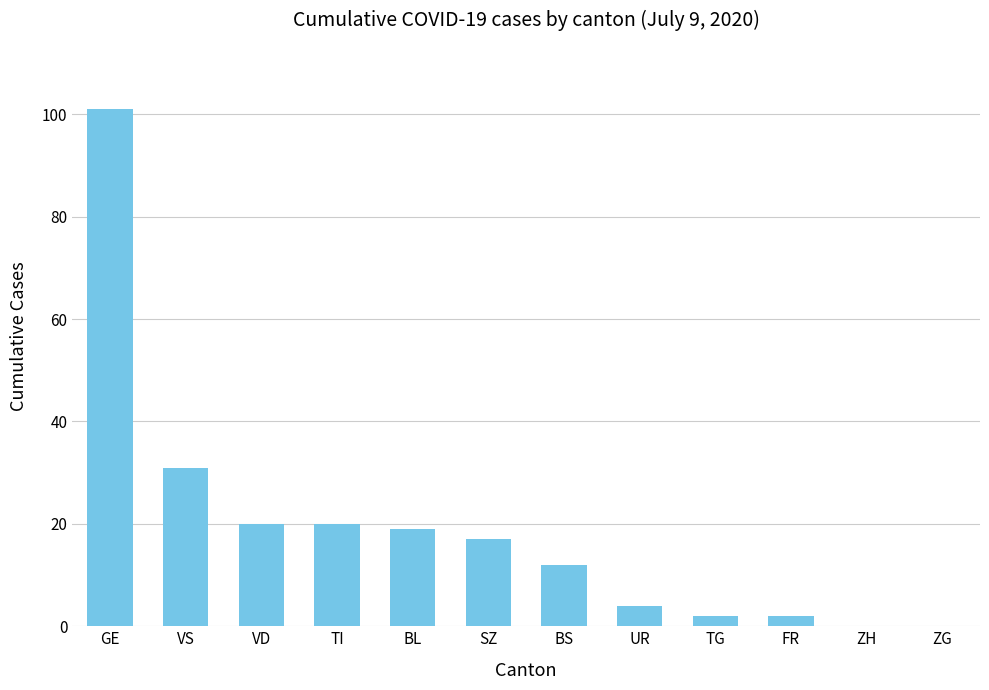

How many categories are shown in the chart?

12